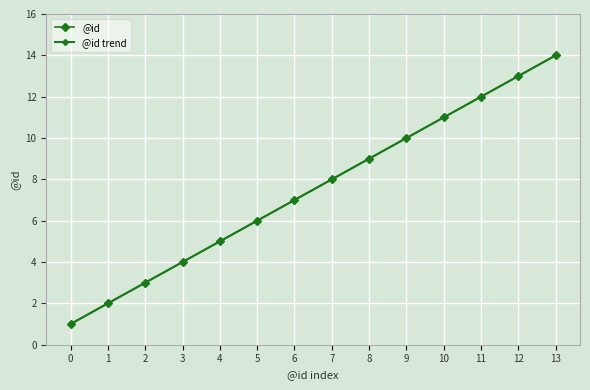

Reading left to right, list all the values displayed in this chart.

@id: 1.0	2.0	3.0	4.0	5.0	6.0	7.0	8.0	9.0	10.0	11.0	12.0	13.0	14.0
@id trend: 1.0	2.0	3.0	4.0	5.0	6.0	7.0	8.0	9.0	10.0	11.0	12.0	13.0	14.0